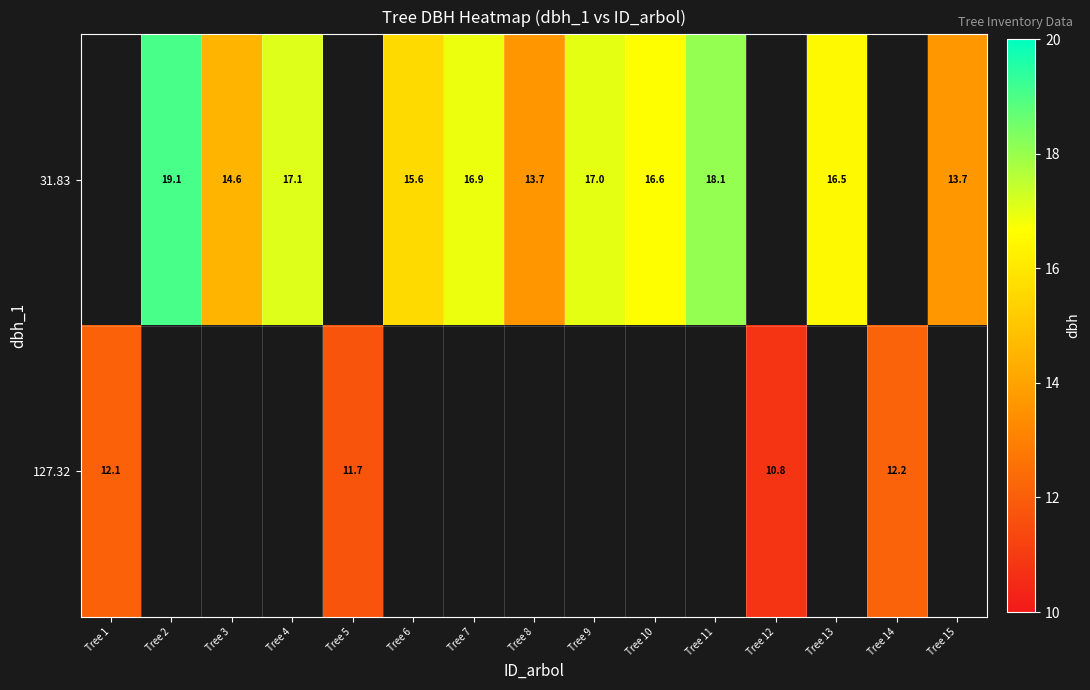

Which category has the lowest value in the 127.32 series?

Tree 12